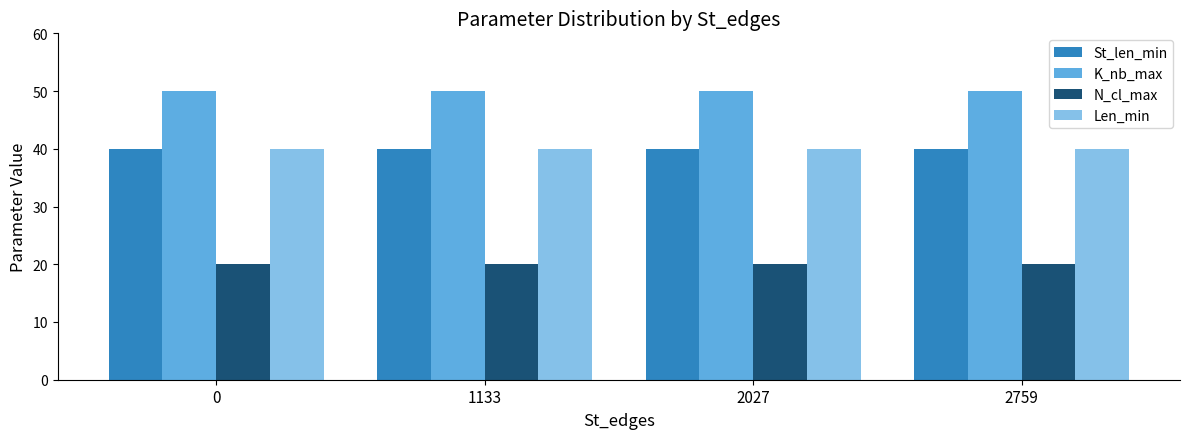

What is the spread (max minus min) of values at 1133?

30